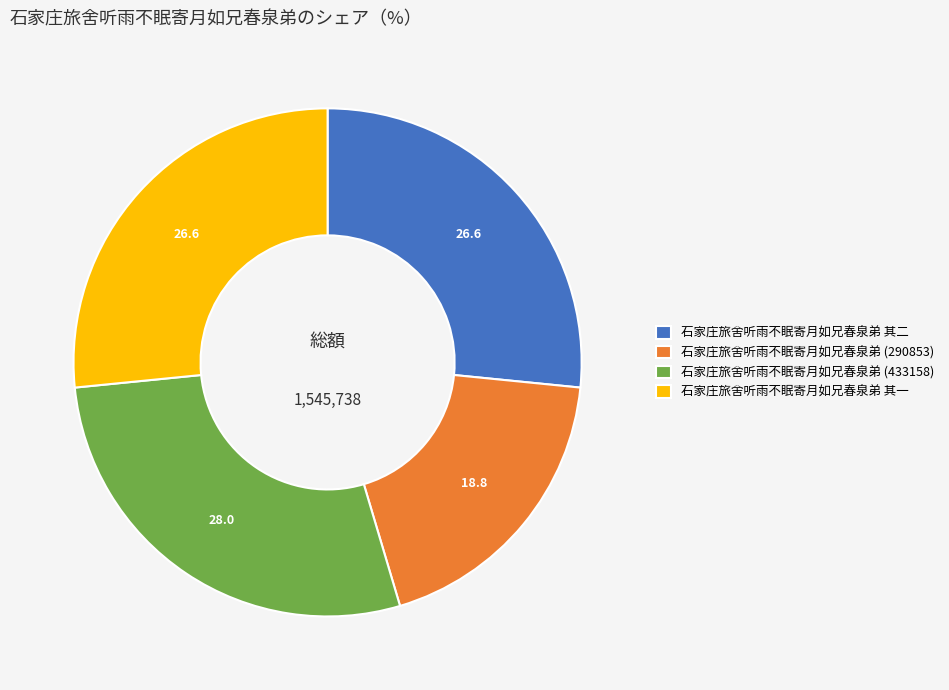

Do 石家庄旅舍听雨不眠寄月如兄春泉弟 其一 and 石家庄旅舍听雨不眠寄月如兄春泉弟 其二 together represent more than half of the pie?

Yes